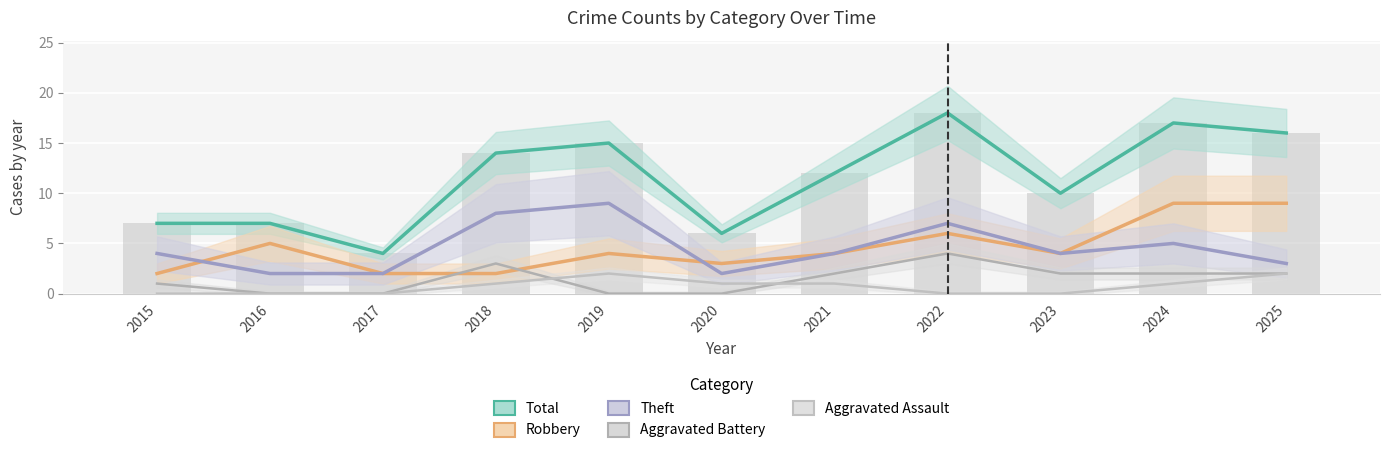

What is the highest value of the Theft series?

9